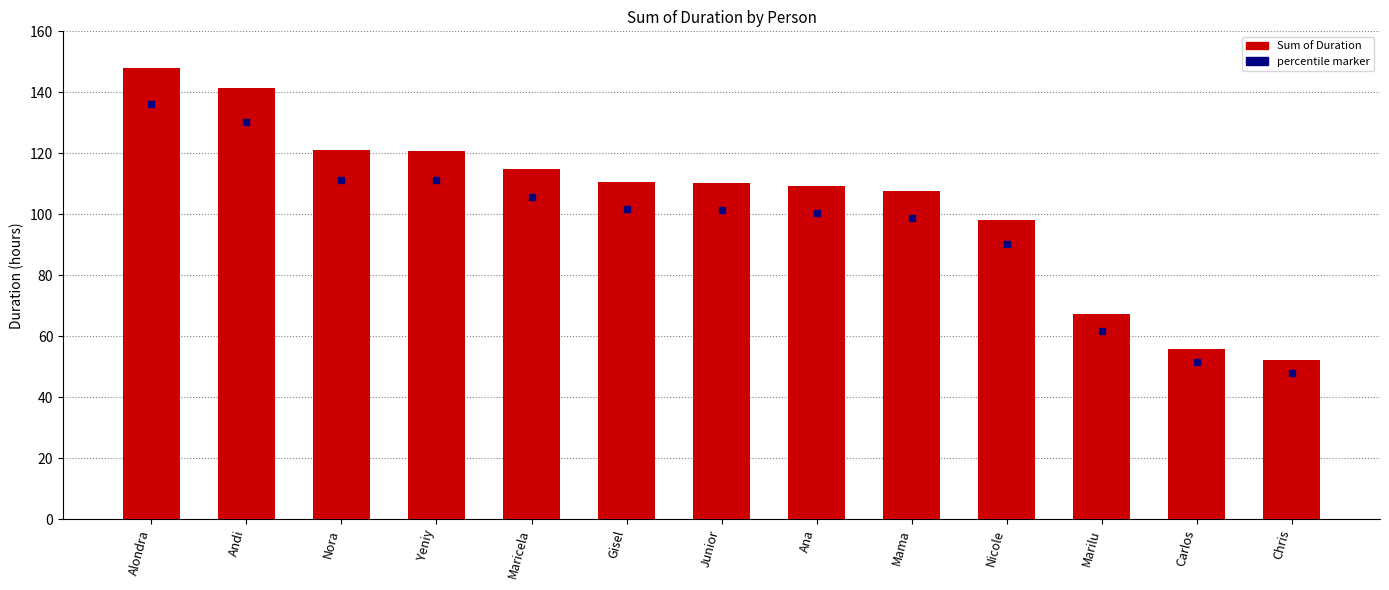

What position from the right is Ana?

6